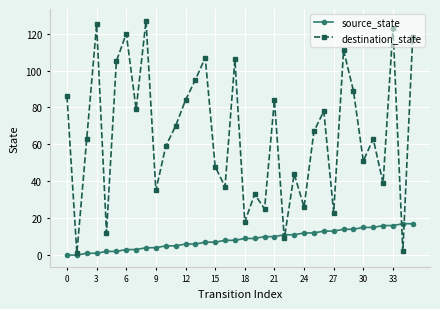

Does the chart have visible grid lines?

Yes